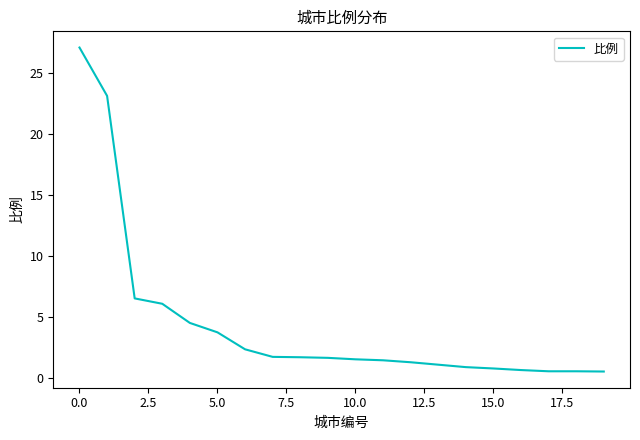

What is the greatest value displayed?

27.1